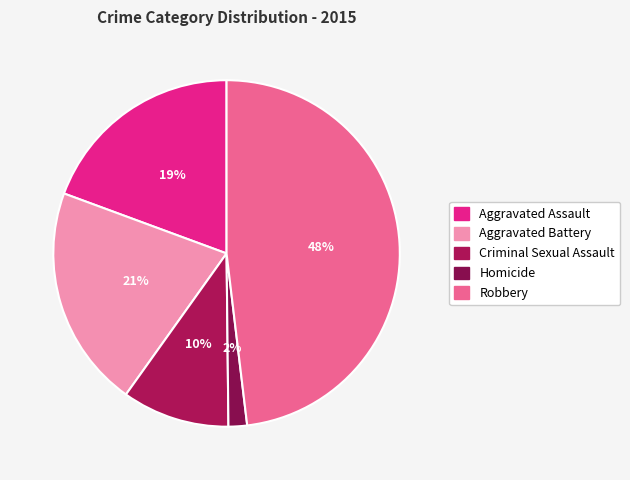

To the nearest percent, what percentage of the pie is Homicide?

2%